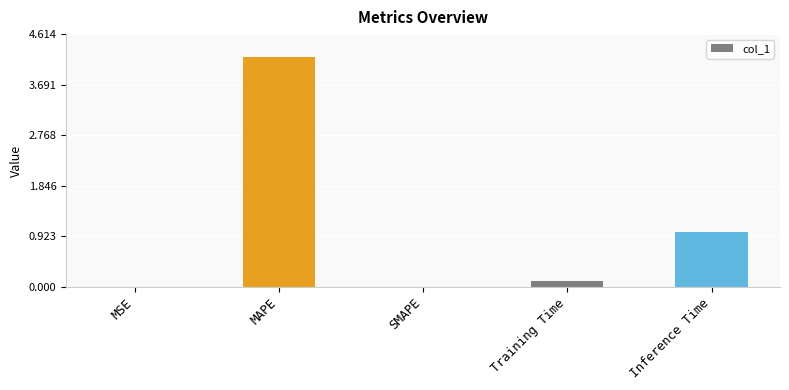

Which label corresponds to the largest value in the chart?

MAPE